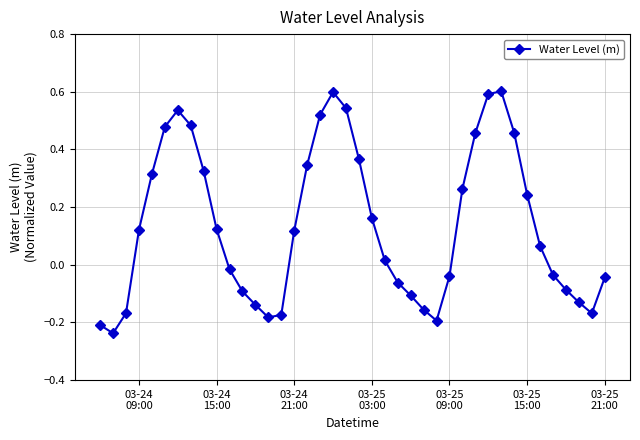

True or false: there are more than 0 points higher than both neighbors.

True